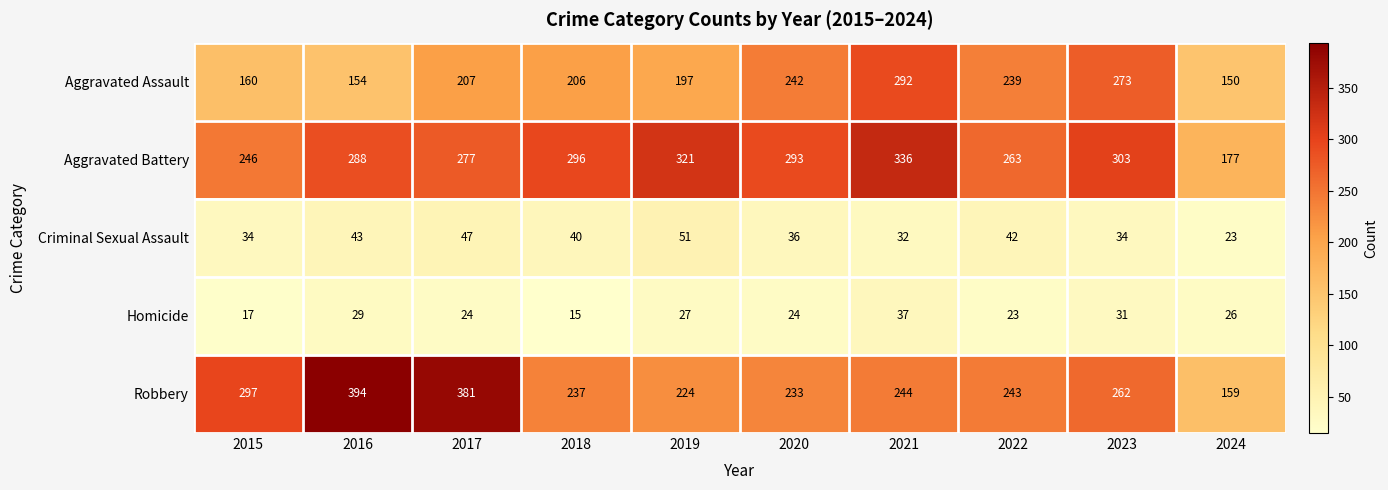

Which category has the highest value in the Aggravated Battery series?

2021